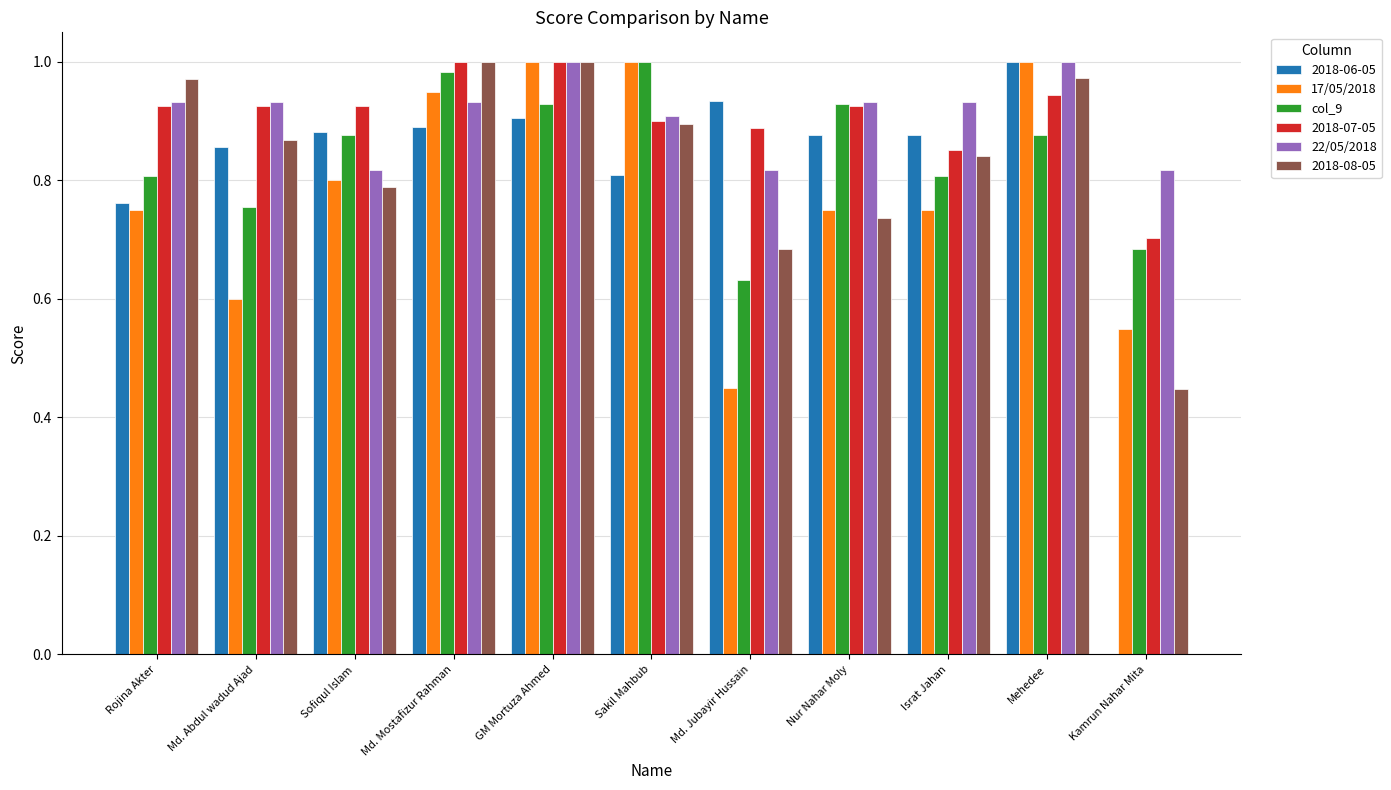

What is the sum of the 2018-08-05 values at Sakil Mahbub and Md. Abdul wadud Ajad?

1.8